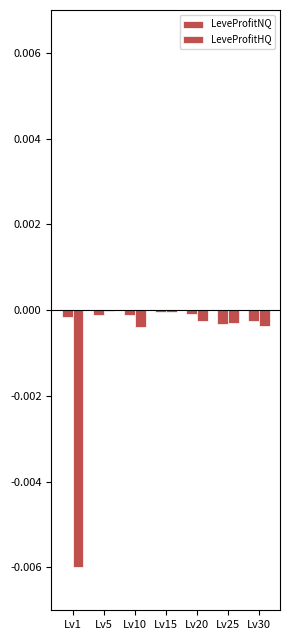

How many groups of bars are there?

7